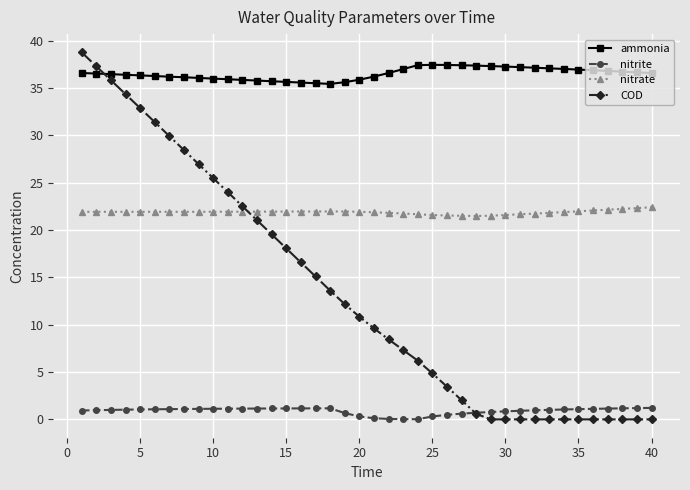

What is the difference between the maximum and second lowest values in the nitrite series?

1.2